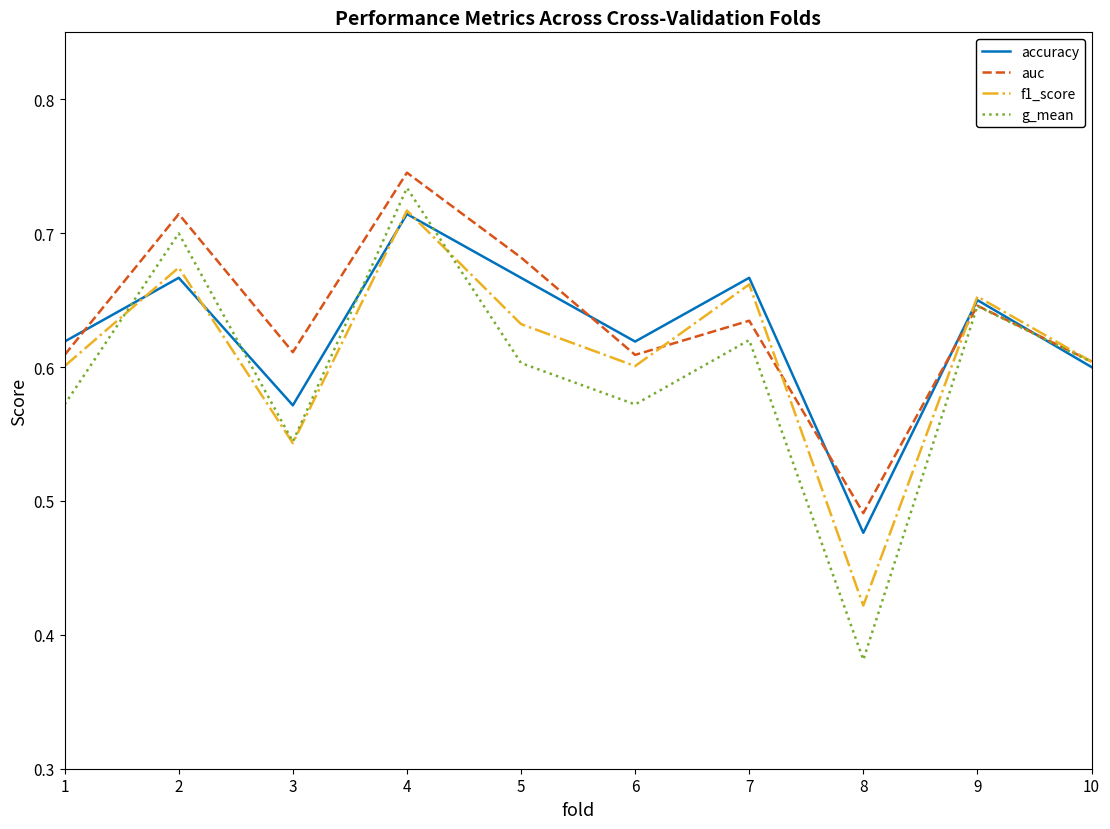

List the series in order of their overall mean, lowest first.

g_mean, f1_score, accuracy, auc